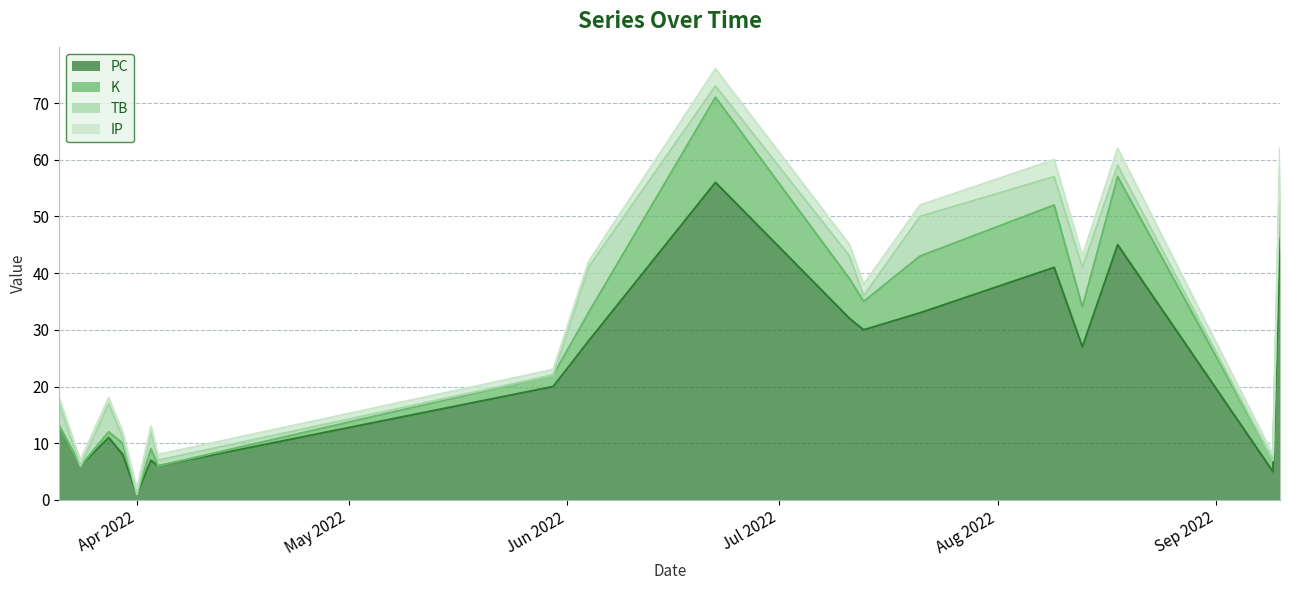

What is the label of the 5th point from the right?

2022-08-09